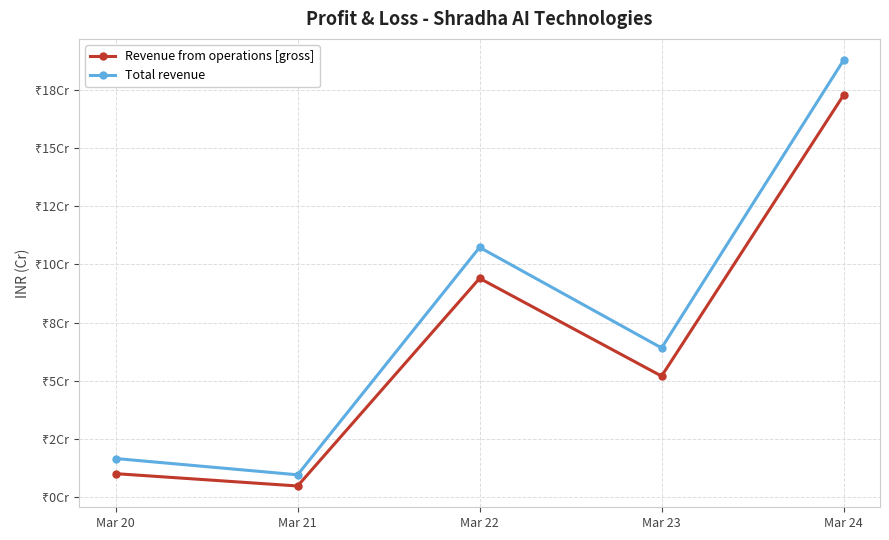

Is the value of Total revenue at Mar 23 greater than the value of Revenue from operations [gross] at Mar 22?

No